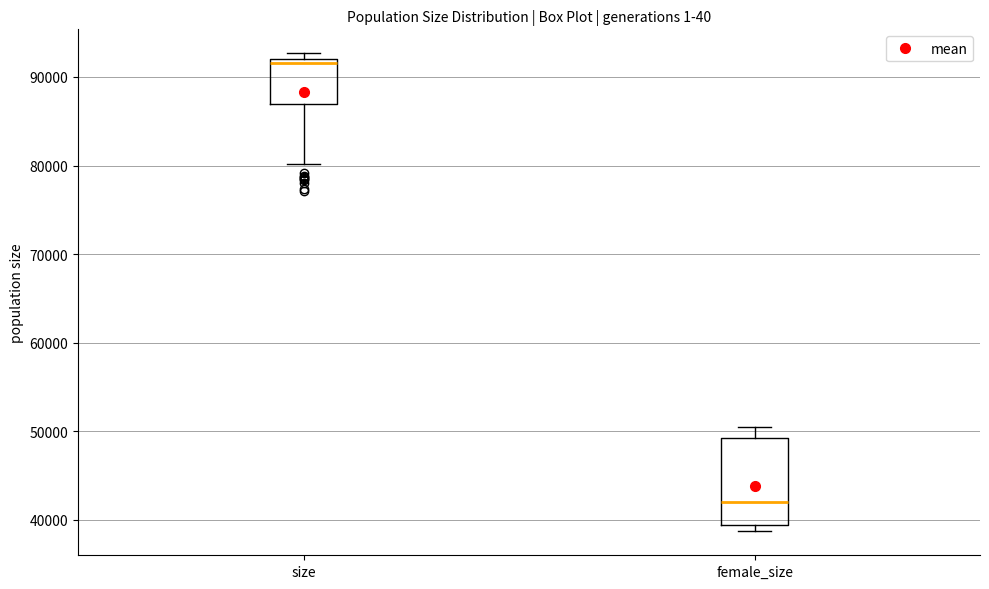

Which box's median line is the lowest?

female_size